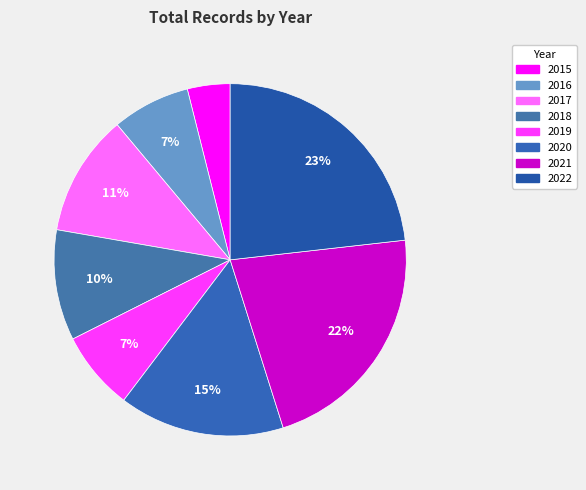

Rank the categories by value from lowest to highest.

2015, 2016, 2019, 2018, 2017, 2020, 2021, 2022